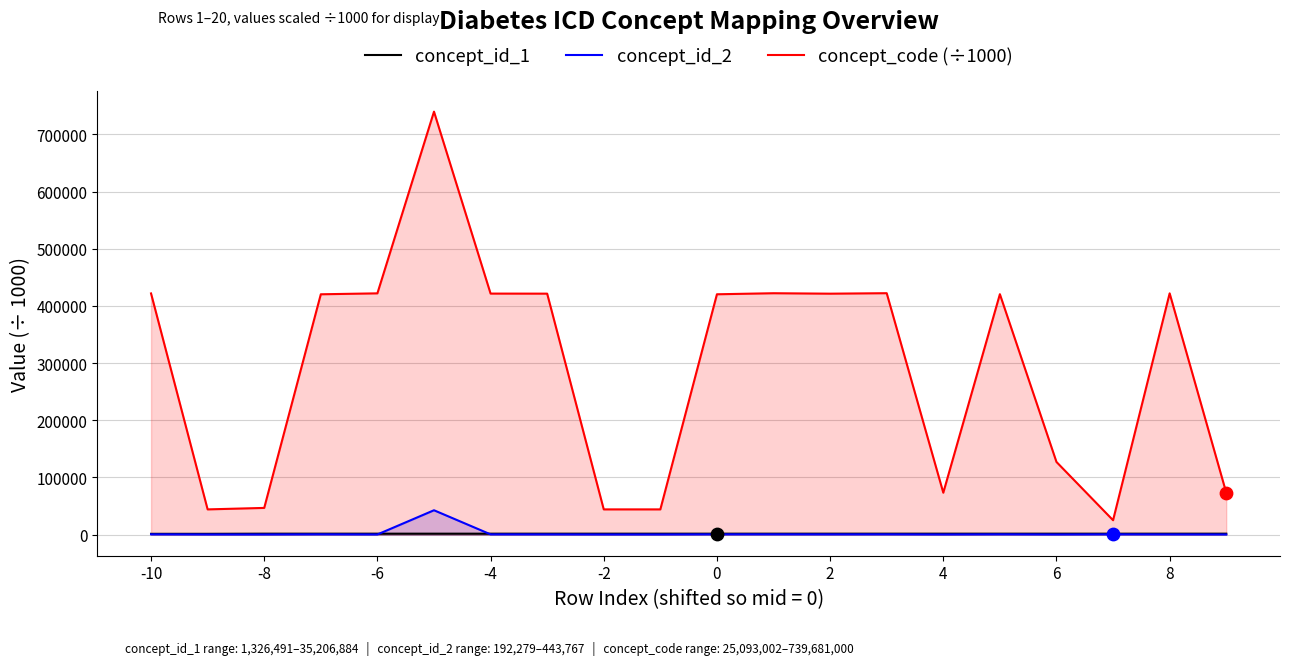

Which series contains the highest Y value?

concept_code (÷1000)